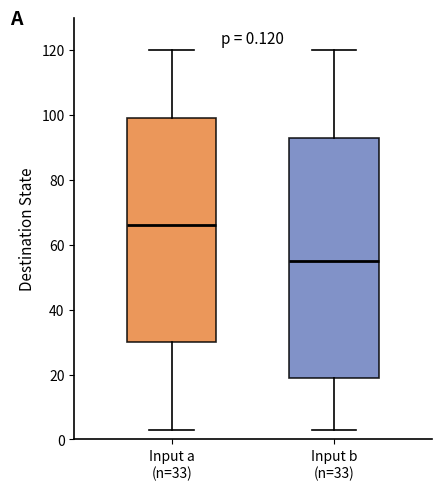

Which box is the tallest, from its lower edge to its upper edge?

Input b (n=33)